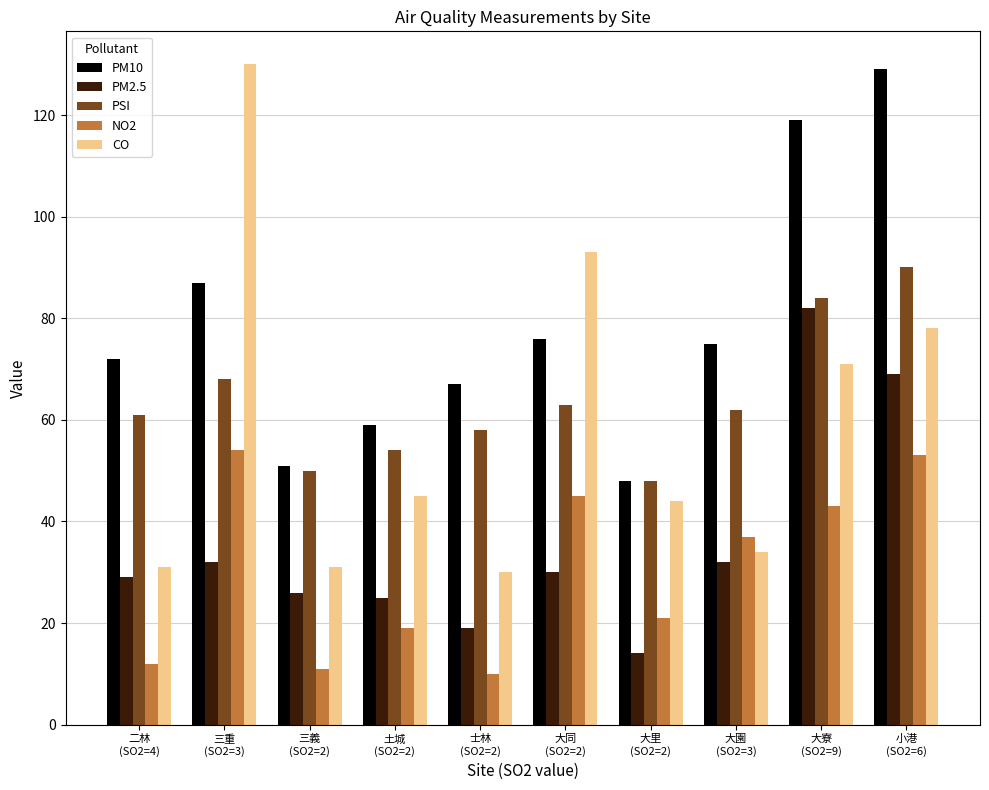

Where is CO nearest to the value 80?

小港
(SO2=6)